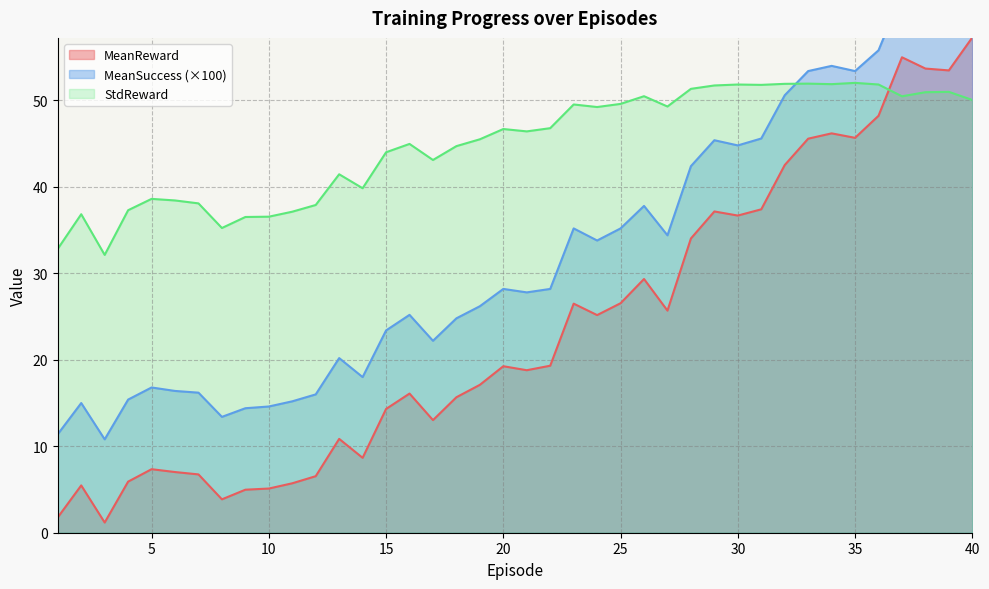

How many distinct data groups are displayed?

3